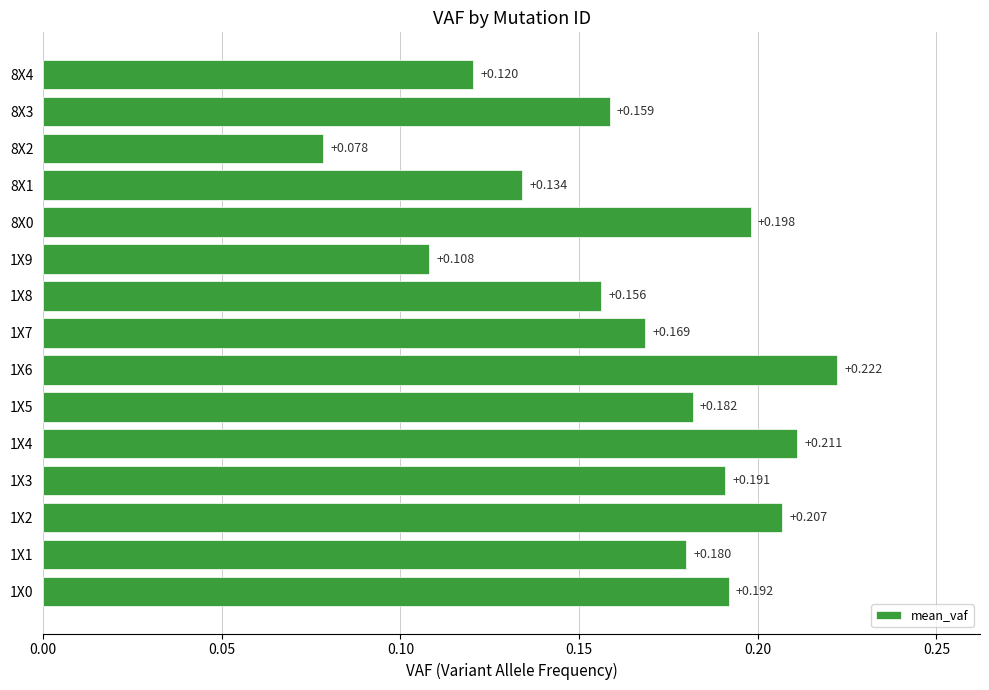

List the labels in order of value, smallest first.

8X2, 1X9, 8X4, 8X1, 1X8, 8X3, 1X7, 1X1, 1X5, 1X3, 1X0, 8X0, 1X2, 1X4, 1X6